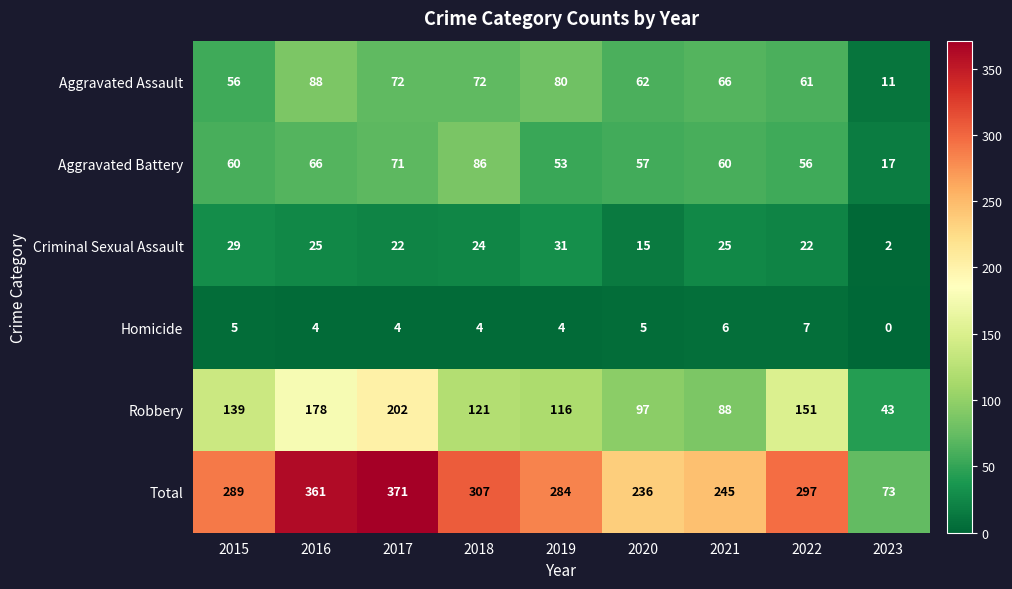

What is the difference between the highest and lowest values at 2015?

284